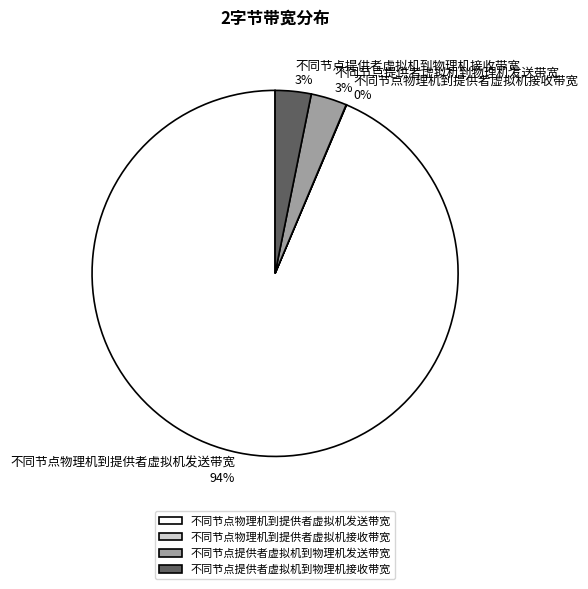

Which category has the biggest portion of the pie?

不同节点物理机到提供者虚拟机发送带宽